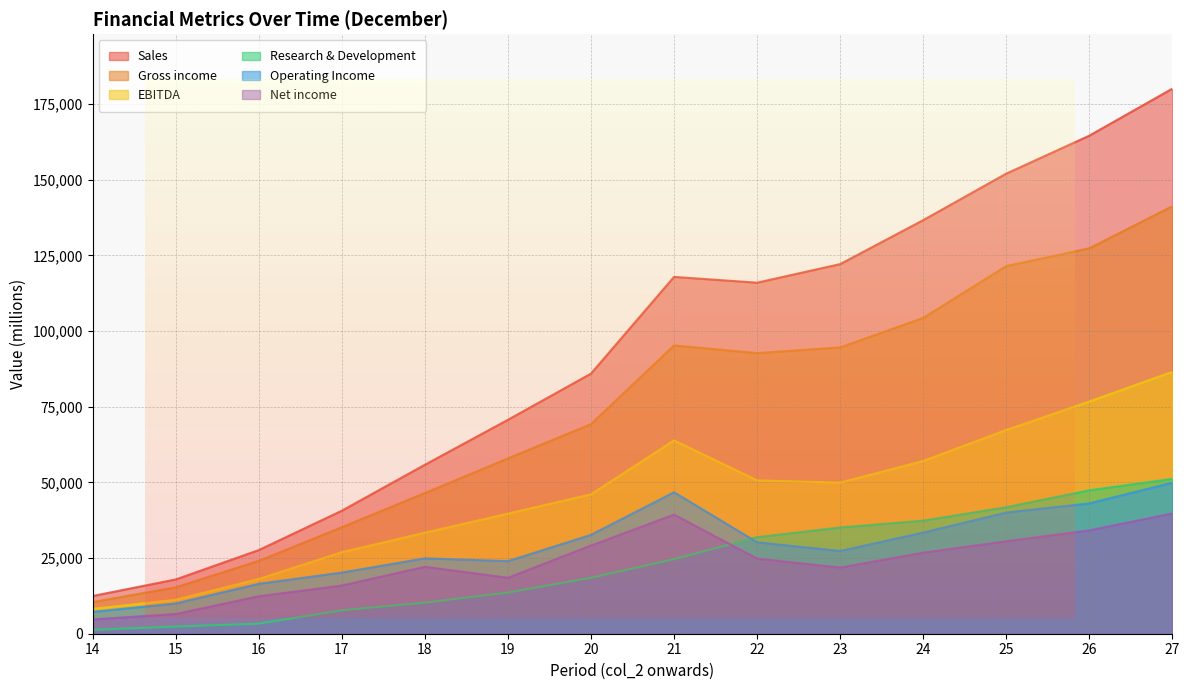

Which series changed the most between 21 and 24?

Sales